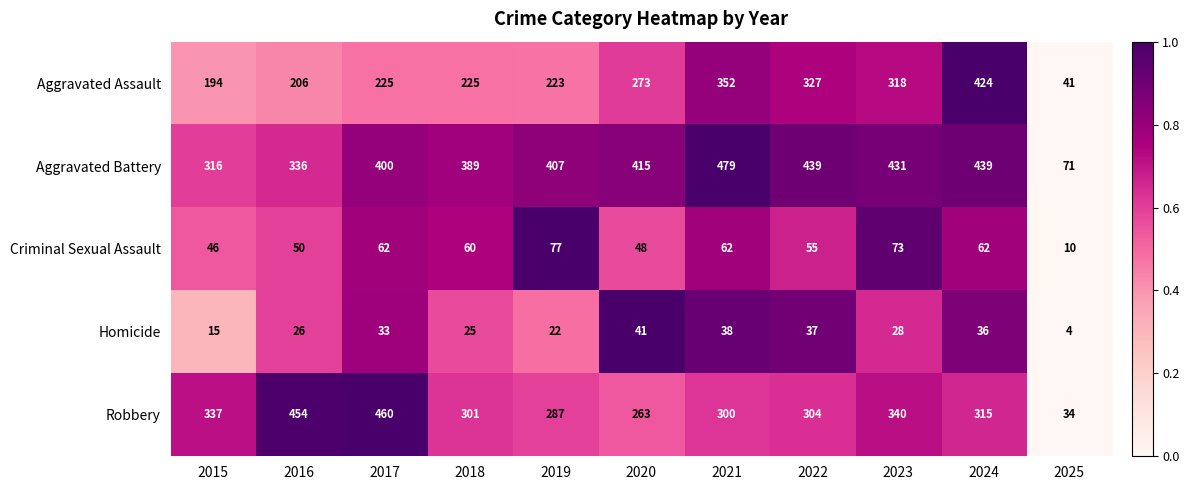

Which series has the largest total across all categories?

Aggravated Battery